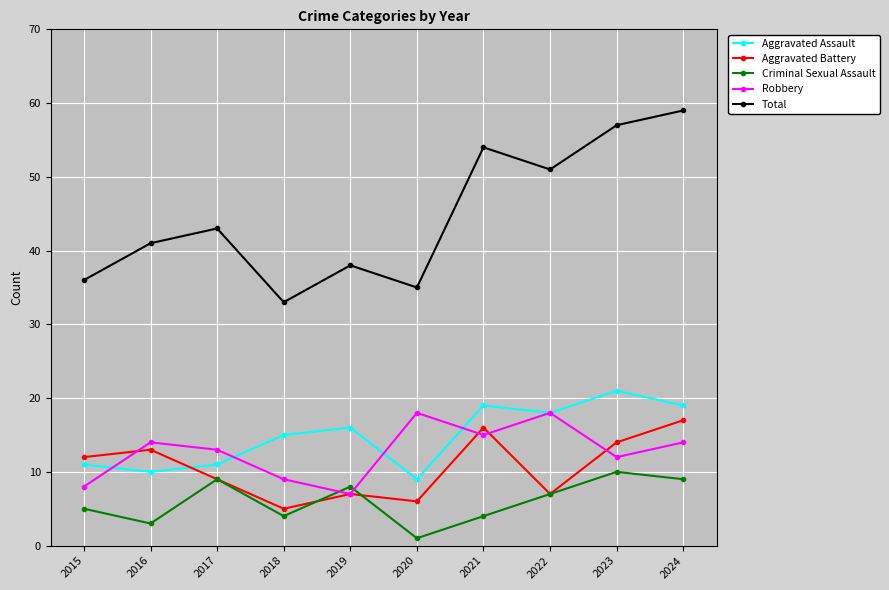

How many data points in Total are less than 43?

5